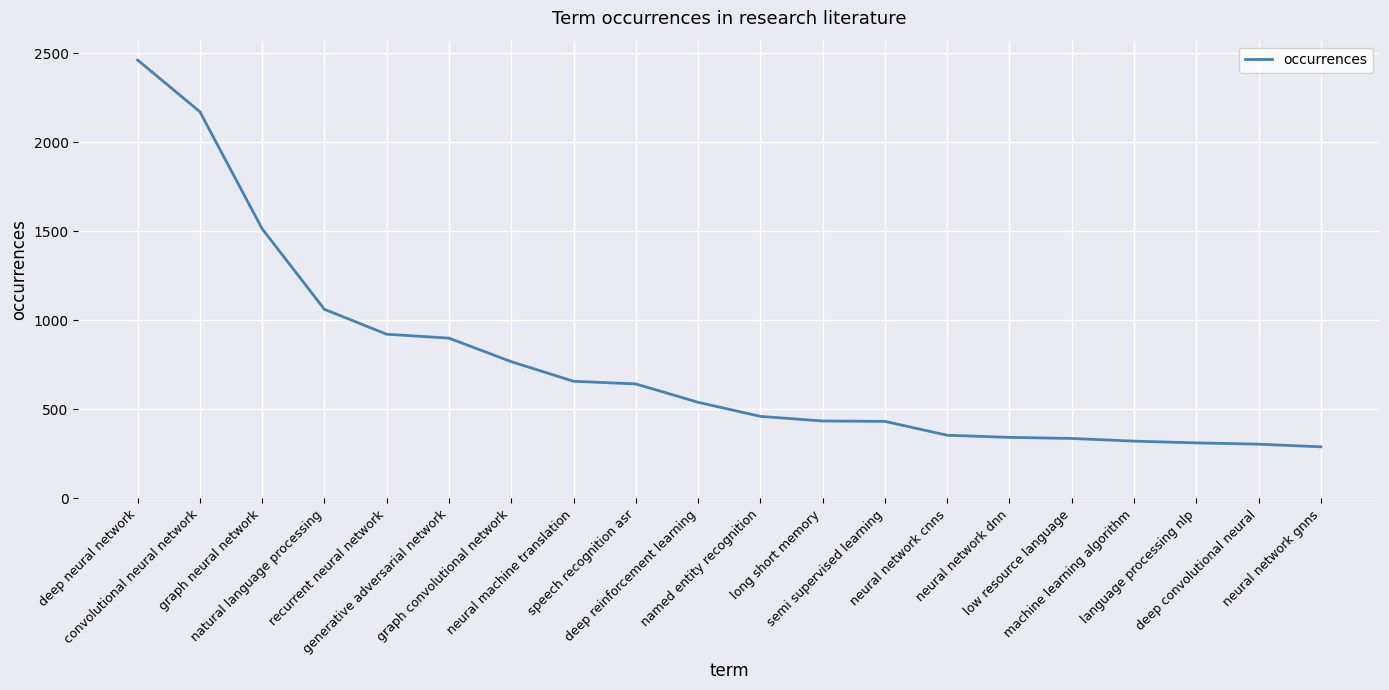

Which category has the highest value across all series?

deep neural network